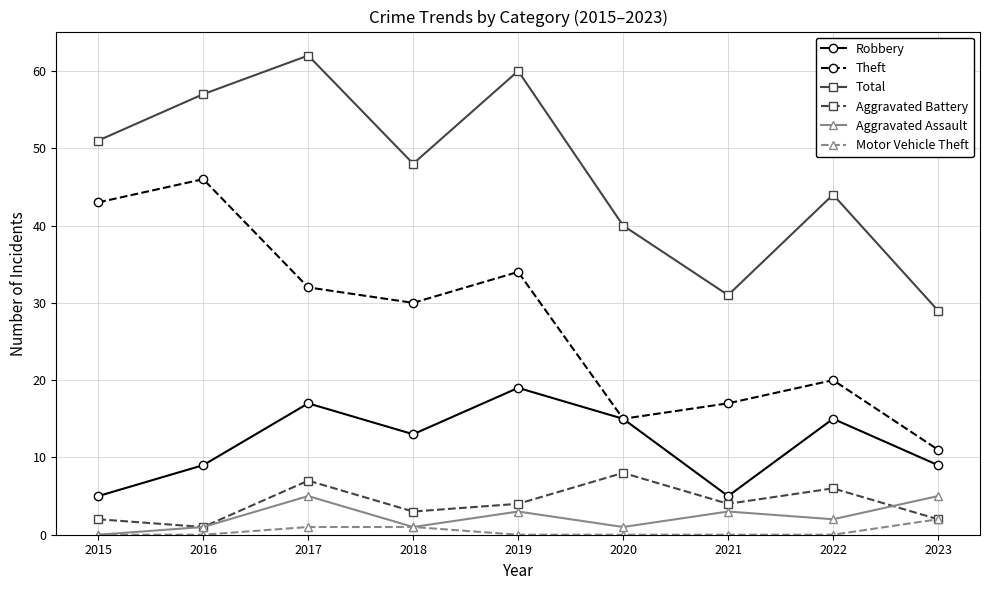

Reading right to left, extract all data points from this chart.

Robbery: 2023=9	2022=15	2021=5	2020=15	2019=19	2018=13	2017=17	2016=9	2015=5
Theft: 2023=11	2022=20	2021=17	2020=15	2019=34	2018=30	2017=32	2016=46	2015=43
Total: 2023=29	2022=44	2021=31	2020=40	2019=60	2018=48	2017=62	2016=57	2015=51
Aggravated Battery: 2023=2	2022=6	2021=4	2020=8	2019=4	2018=3	2017=7	2016=1	2015=2
Aggravated Assault: 2023=5	2022=2	2021=3	2020=1	2019=3	2018=1	2017=5	2016=1	2015=0
Motor Vehicle Theft: 2023=2	2022=0	2021=0	2020=0	2019=0	2018=1	2017=1	2016=0	2015=0